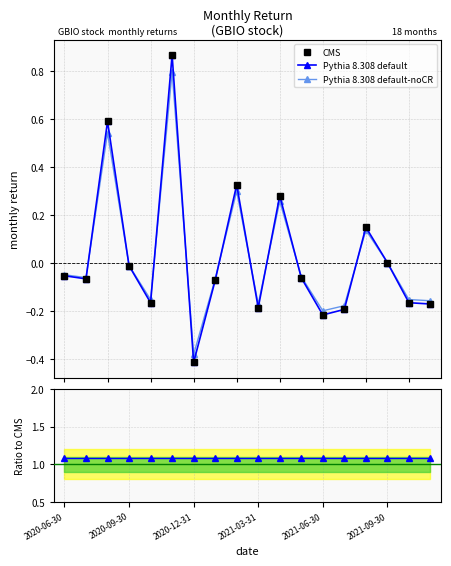

How many negative values does the Pythia 8.308 default series have?

12